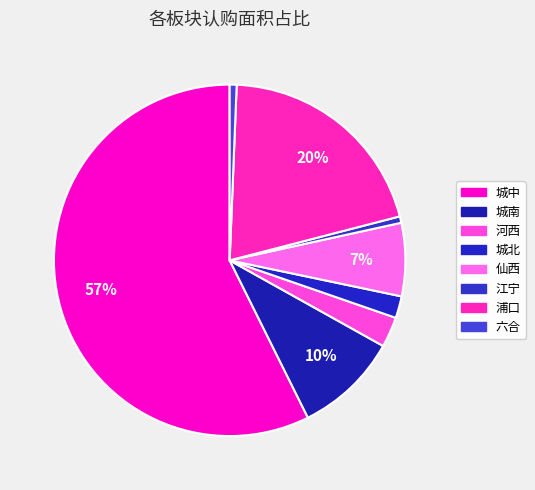

What percentage is the 仙西 slice, to the nearest percent?

7%